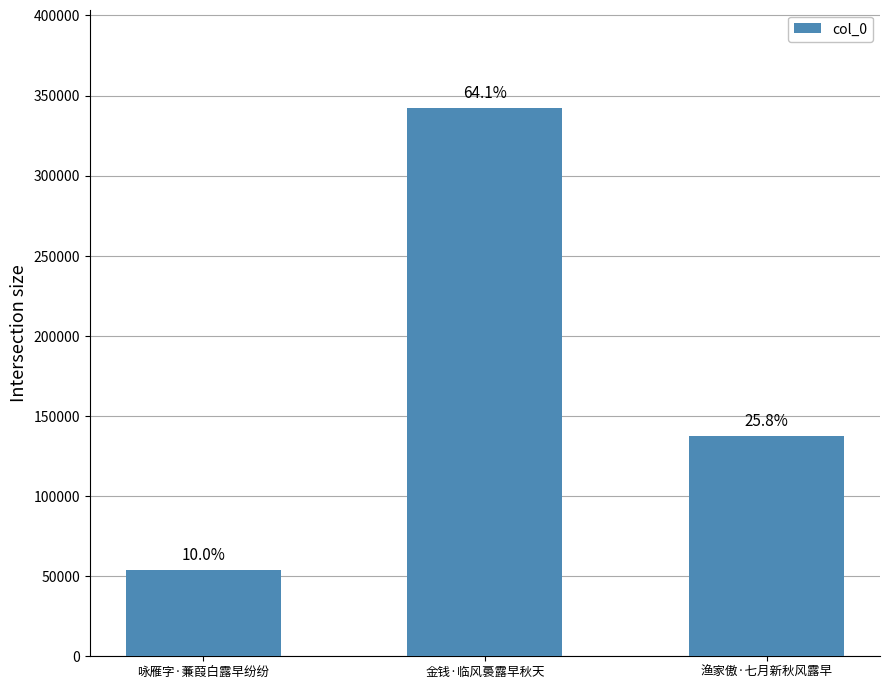

Does the chart contain any negative values?

No